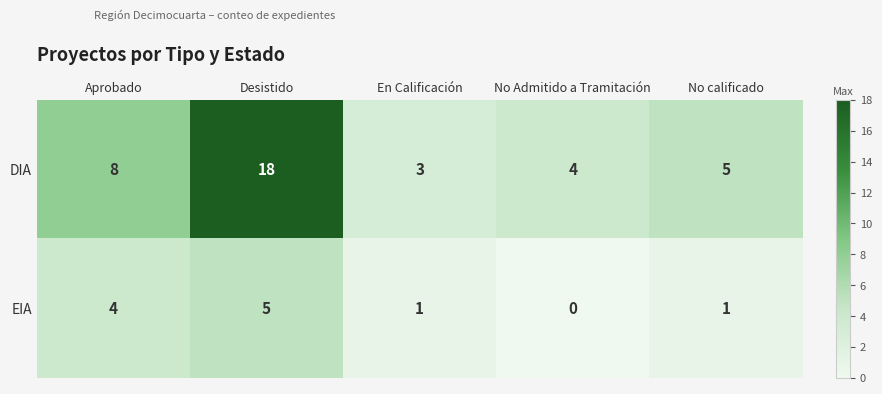

List the series in order of their peak value, lowest first.

EIA, DIA